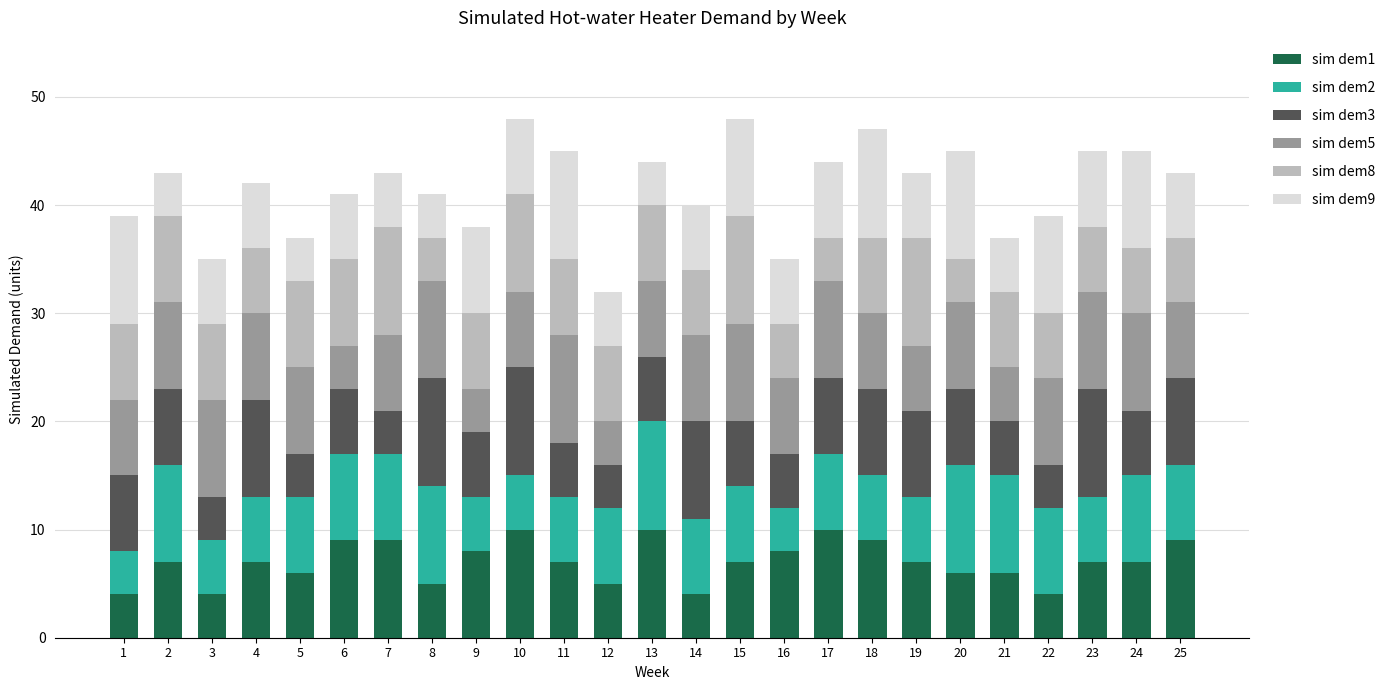

What is the value of the sim dem1 bar at the 14th from the left?

4